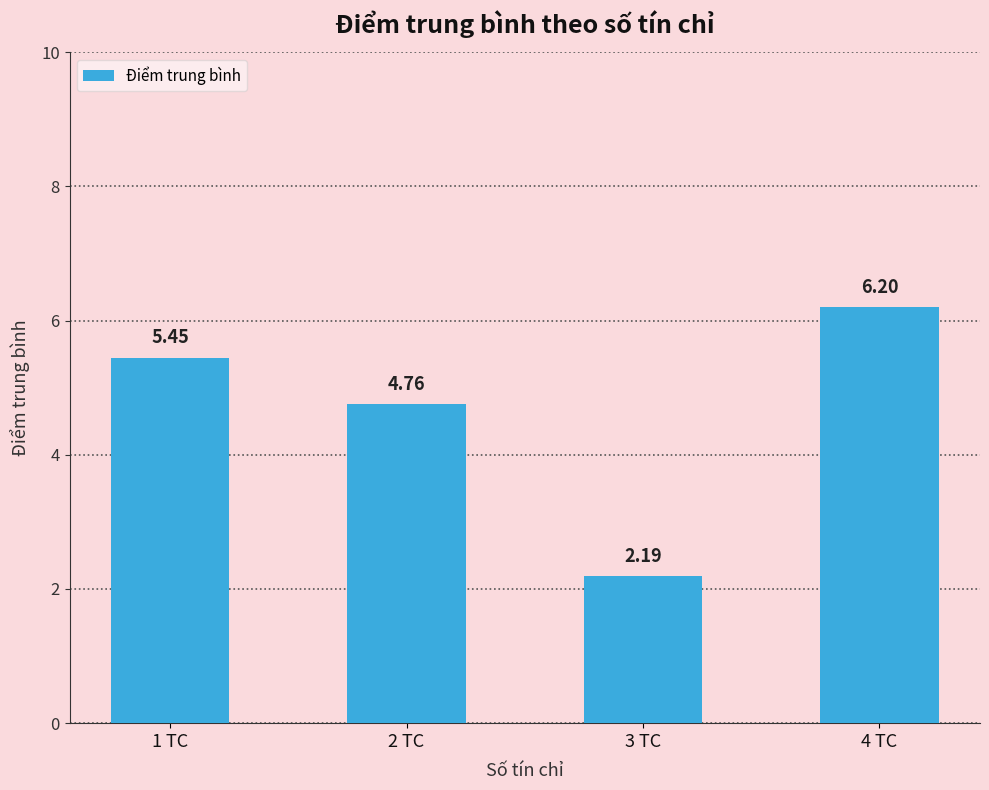

What is the ratio of the value at 1 TC to the value at 2 TC?

1.1